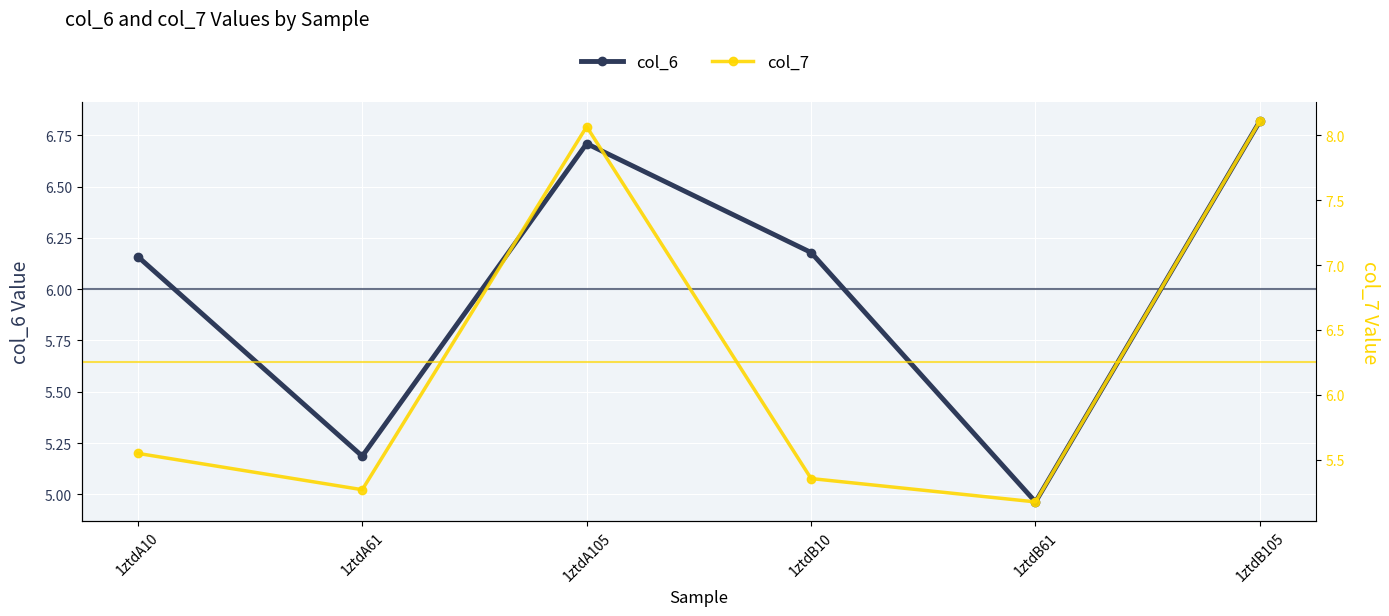

Read the col_7 value at 1ztdA105.

8.1